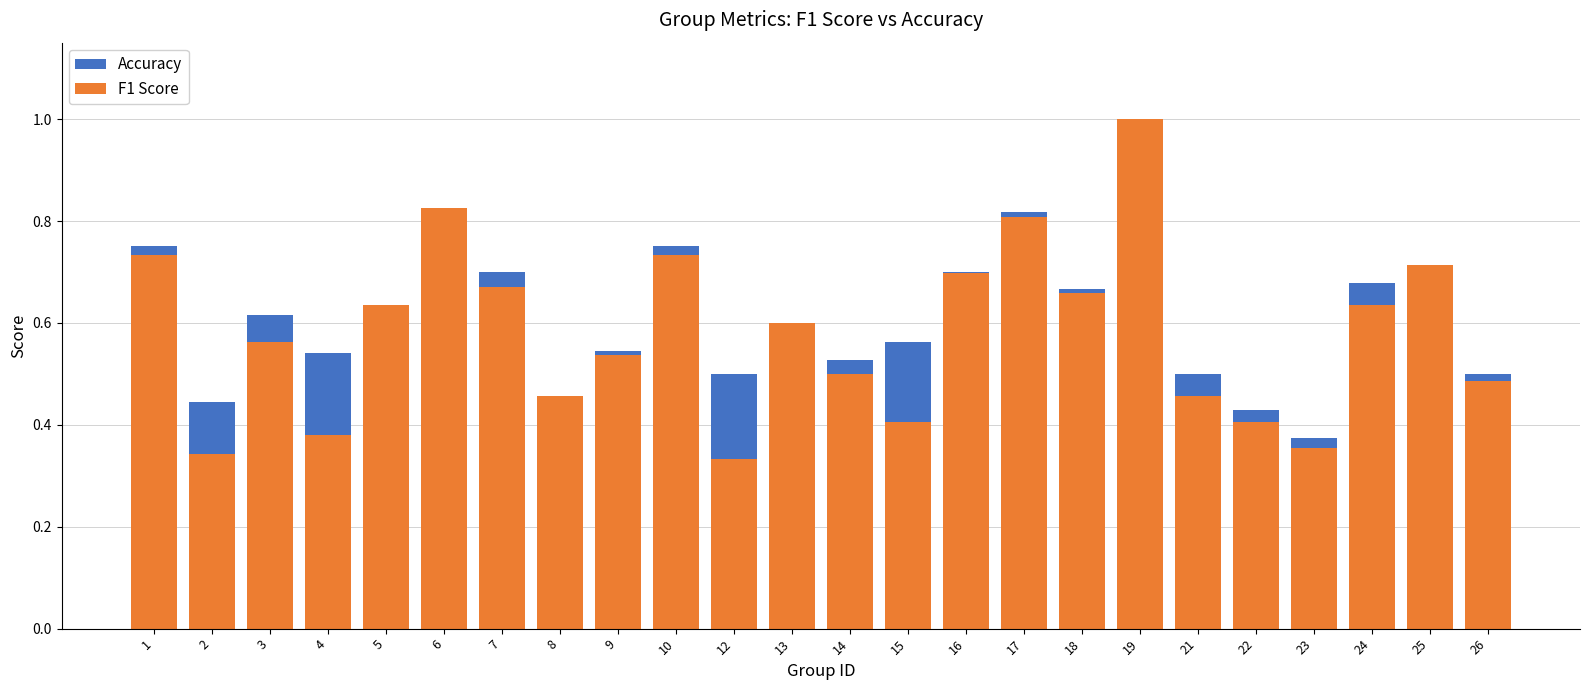

Rank the series by their maximum value, from highest to lowest.

Accuracy, F1 Score